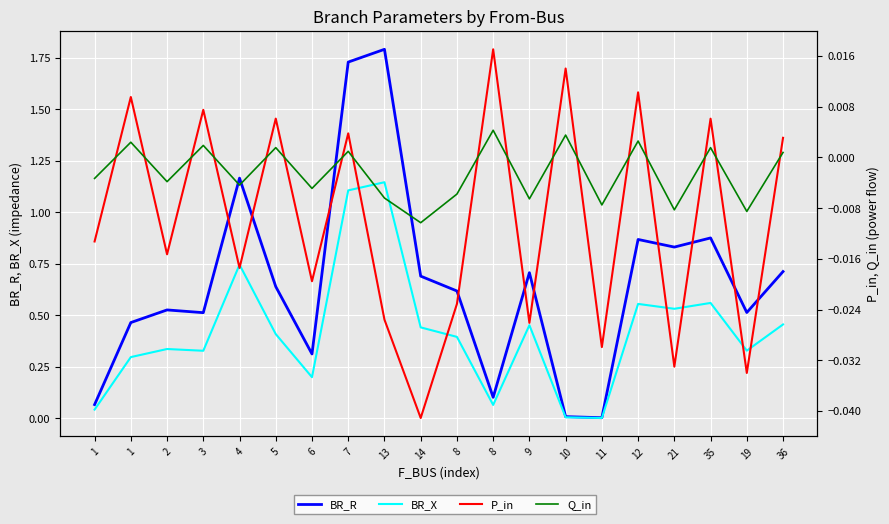

Reading right to left, what are all the values shown in this chart?

BR_R: 0.7	0.5	0.9	0.8	0.9	0.0	0.0	0.7	0.1	0.6	0.7	1.8	1.7	0.3	0.6	1.2	0.5	0.5	0.5	0.1
BR_X: 0.5	0.3	0.6	0.5	0.6	0.0	0.0	0.5	0.1	0.4	0.4	1.1	1.1	0.2	0.4	0.7	0.3	0.3	0.3	0.0
P_in: 0.0	-0.0	0.0	-0.0	0.0	-0.0	0.0	-0.0	0.0	-0.0	-0.0	-0.0	0.0	-0.0	0.0	-0.0	0.0	-0.0	0.0	-0.0
Q_in: 0.0	-0.0	0.0	-0.0	0.0	-0.0	0.0	-0.0	0.0	-0.0	-0.0	-0.0	0.0	-0.0	0.0	-0.0	0.0	-0.0	0.0	-0.0